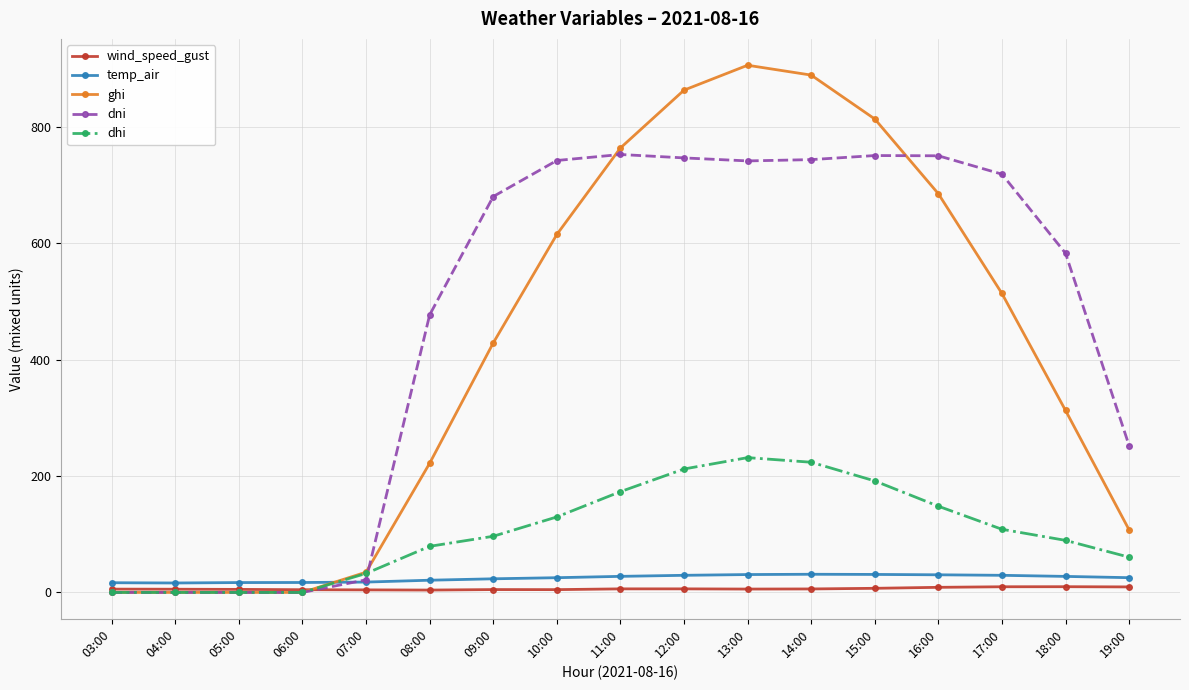

What is the sum of the dni values at 19:00 and 05:00?

252.2